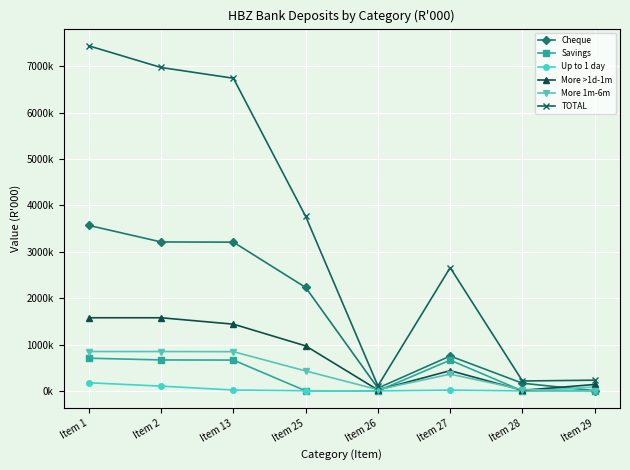

Between Item 1 and Item 13, which series saw the biggest shift?

TOTAL